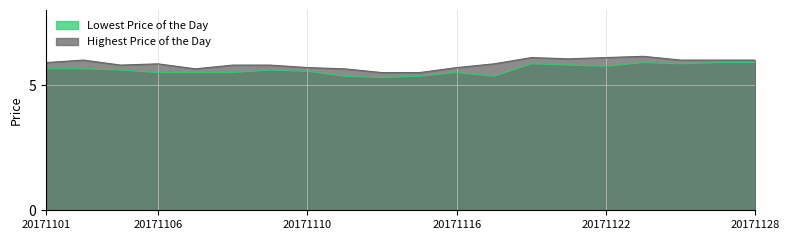

Count the number of categories in the chart.

20